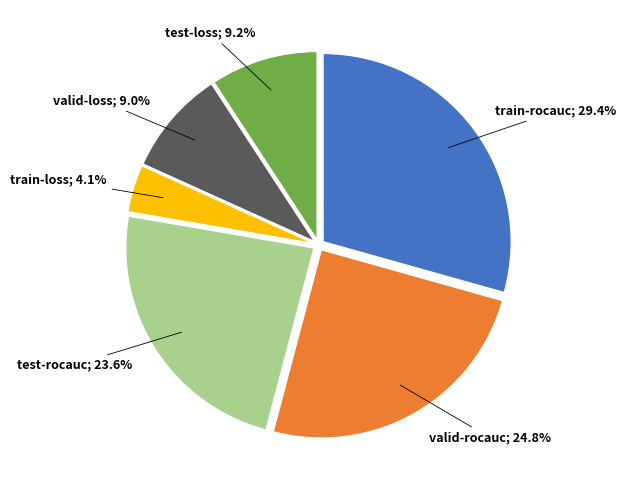

Is there a majority slice in this chart?

No